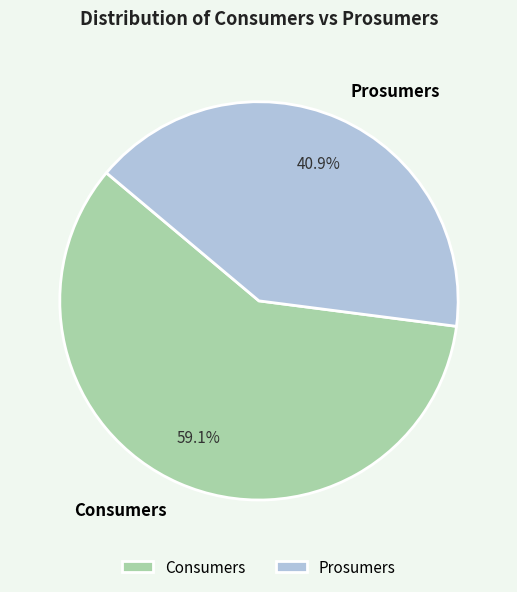

Is there a majority slice in this chart?

Yes